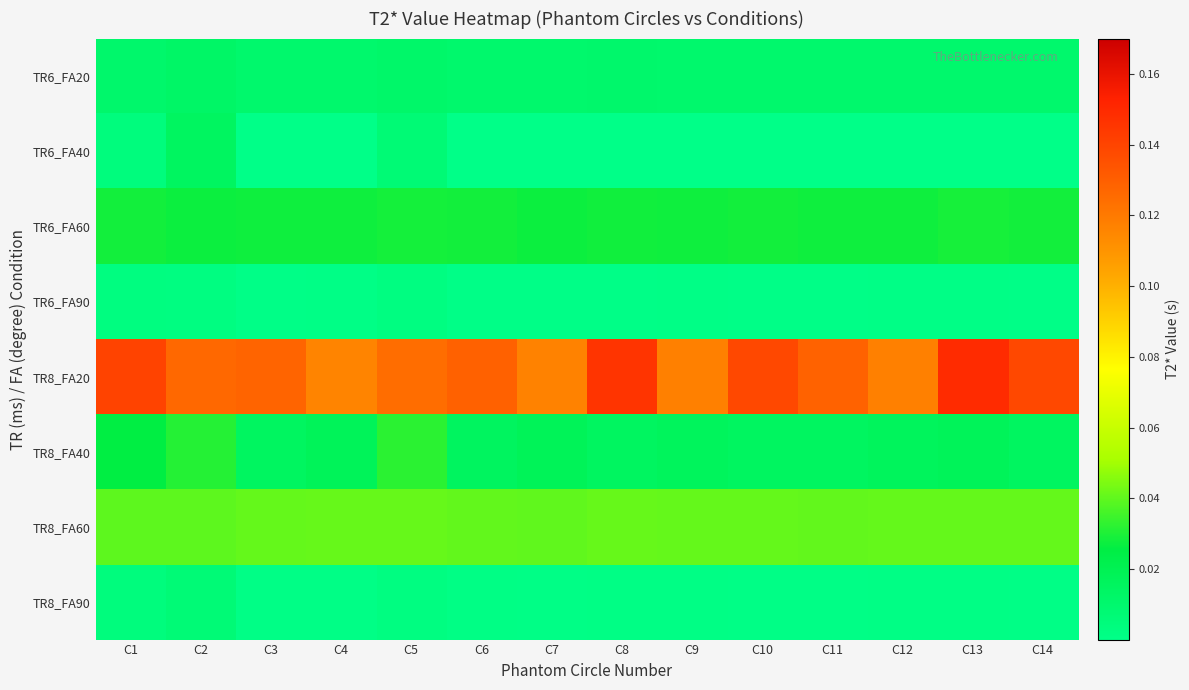

What is the spread (max minus min) of values at C11?

0.1